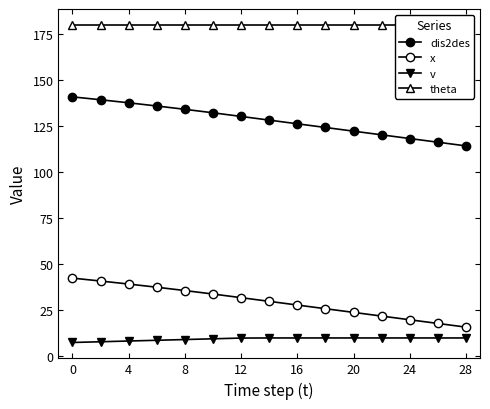

How many data points in dis2des are less than 128?

7